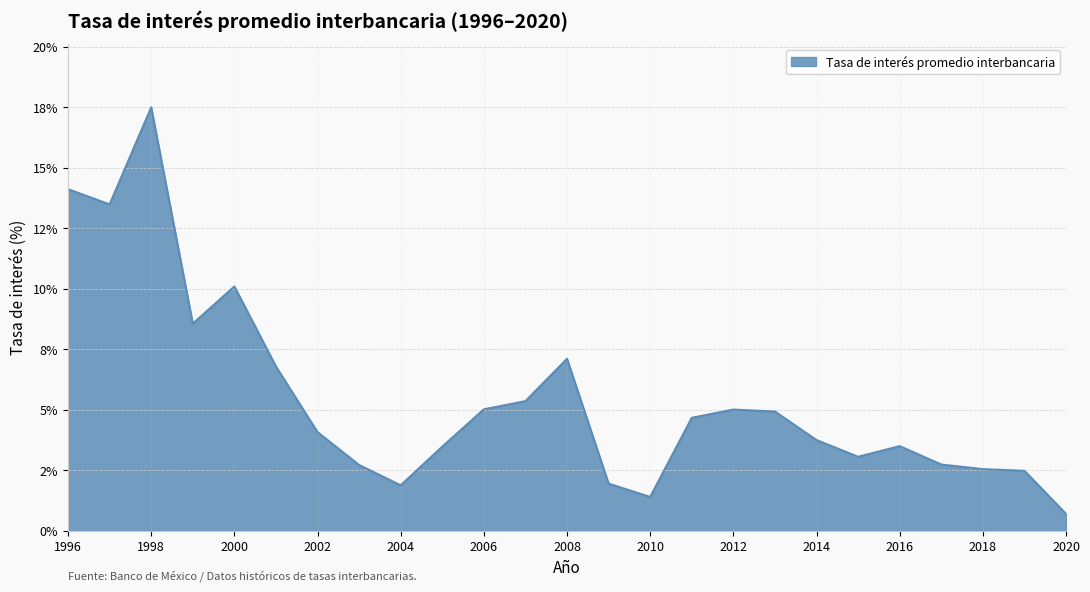

Does the chart display data point markers on the line(s)?

No